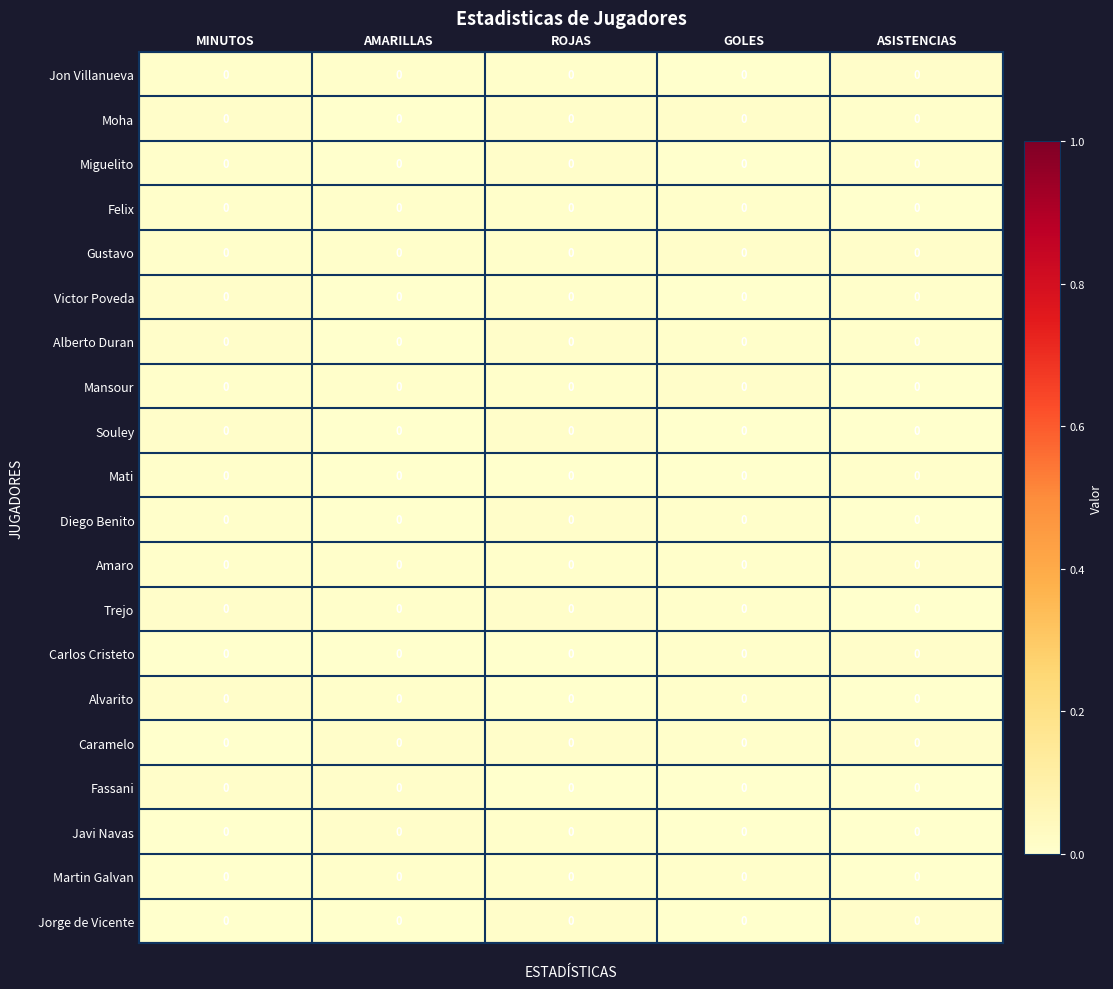

Which label corresponds to the smallest value in the chart?

GOLES